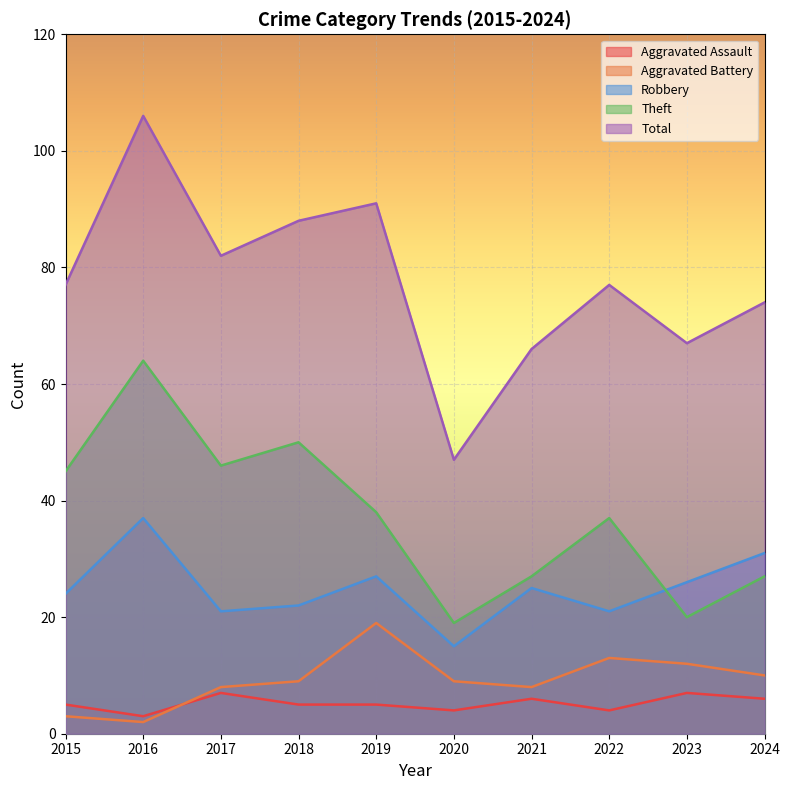

At which category is the sum across all series the highest?

2016